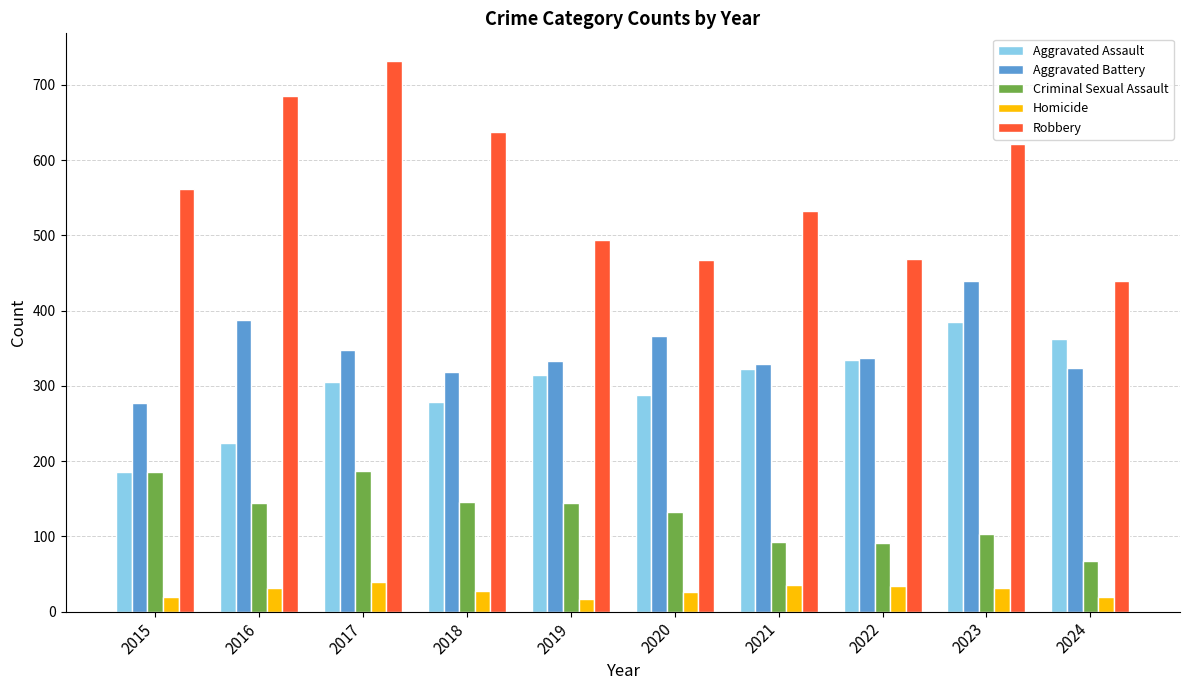

At how many categories does at least one series exceed 205?

10